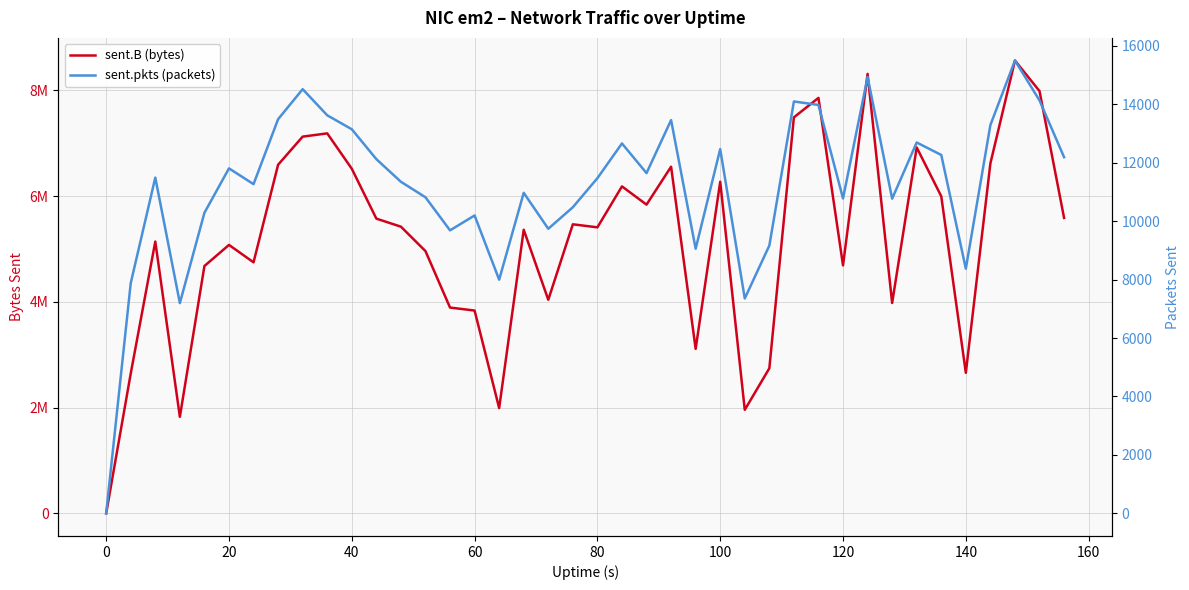

True or false: sent.B (bytes) has a value of 7812598 at 12.

False